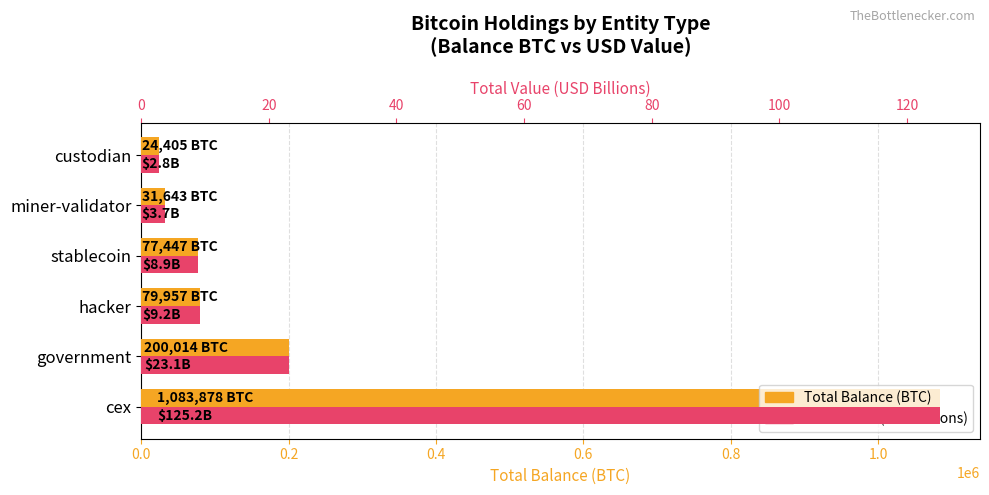

Between cex and government, which series saw the biggest shift?

Total Balance (BTC)